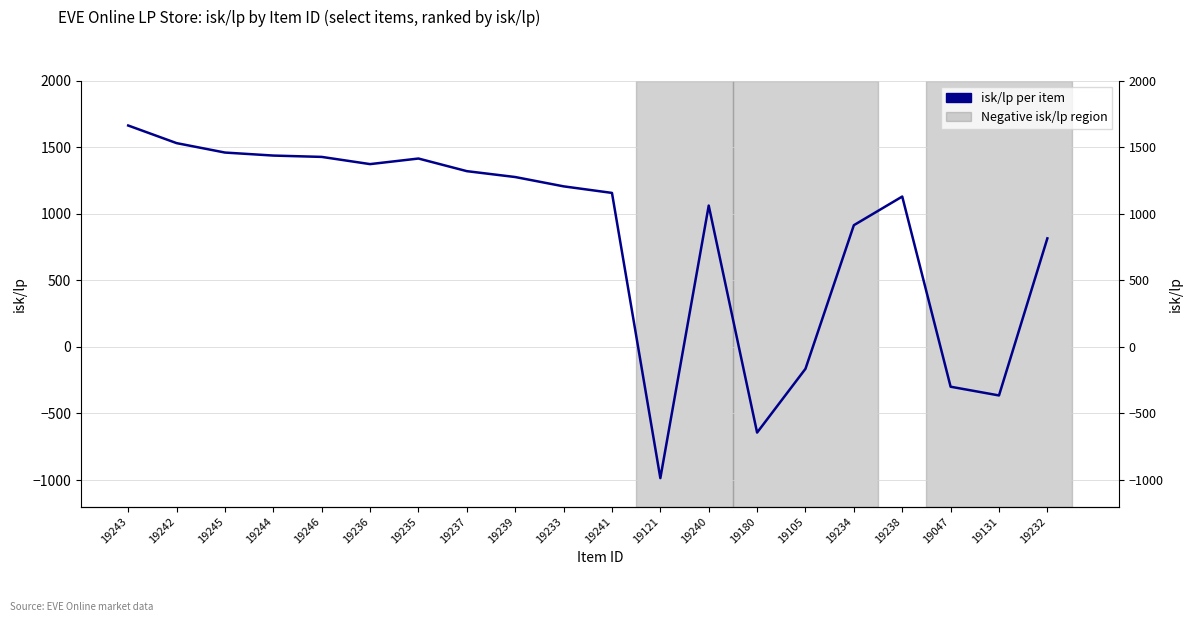

At which label does the data first exceed 1206?

19243